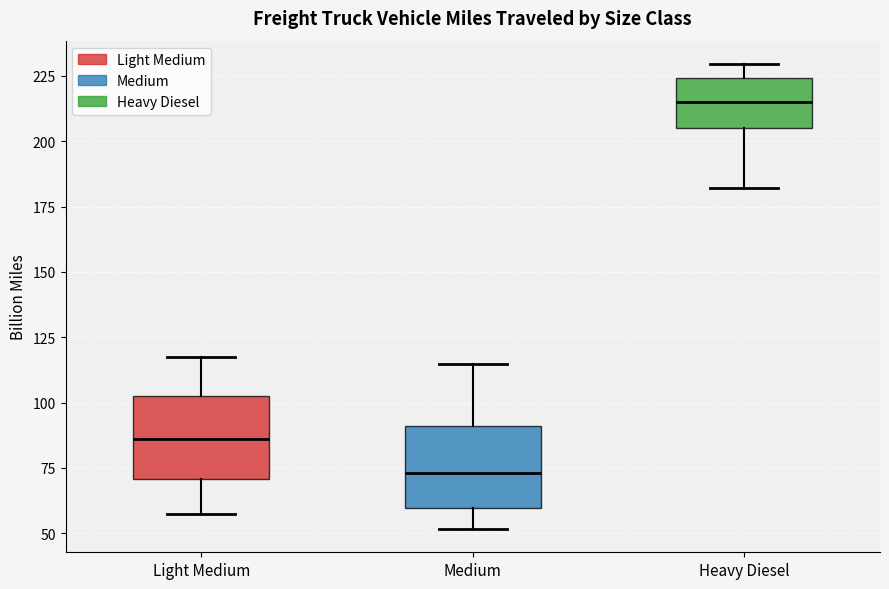

Where does the lower whisker of the box for Light Medium end on the y-axis? The values are not printed on the chart, so give them approximately, as read against the axis.

55